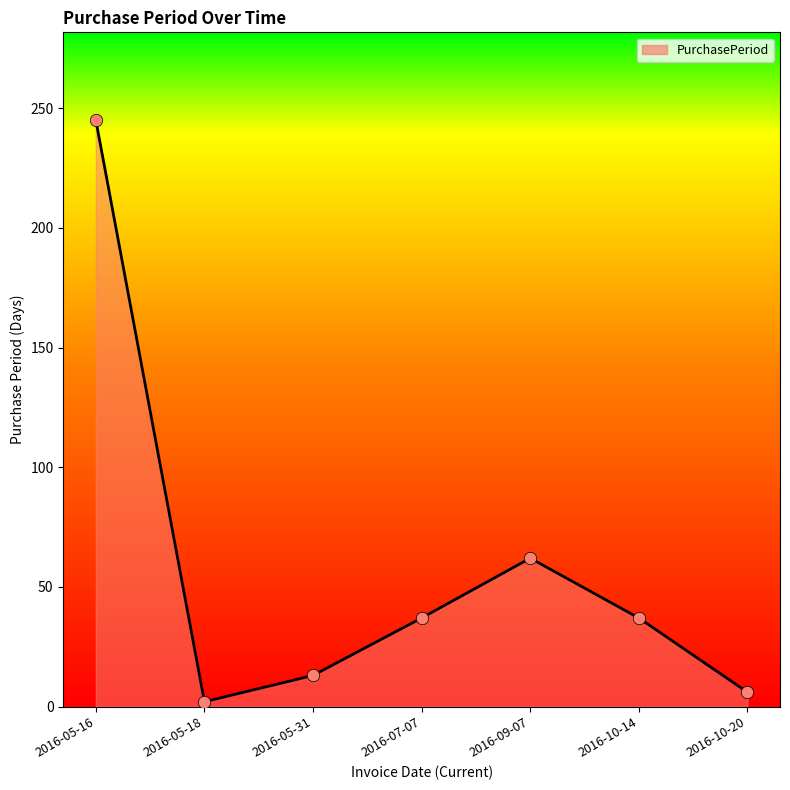

What is the change in value from 2016-05-18 to 2016-09-07?

+60